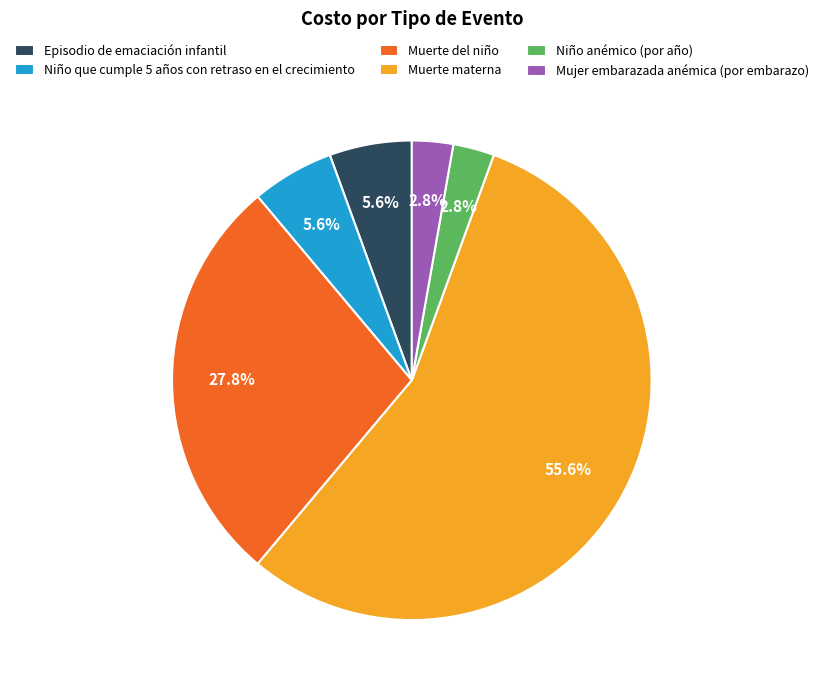

Between Muerte del niño and Mujer embarazada anémica (por embarazo), which is larger?

Muerte del niño